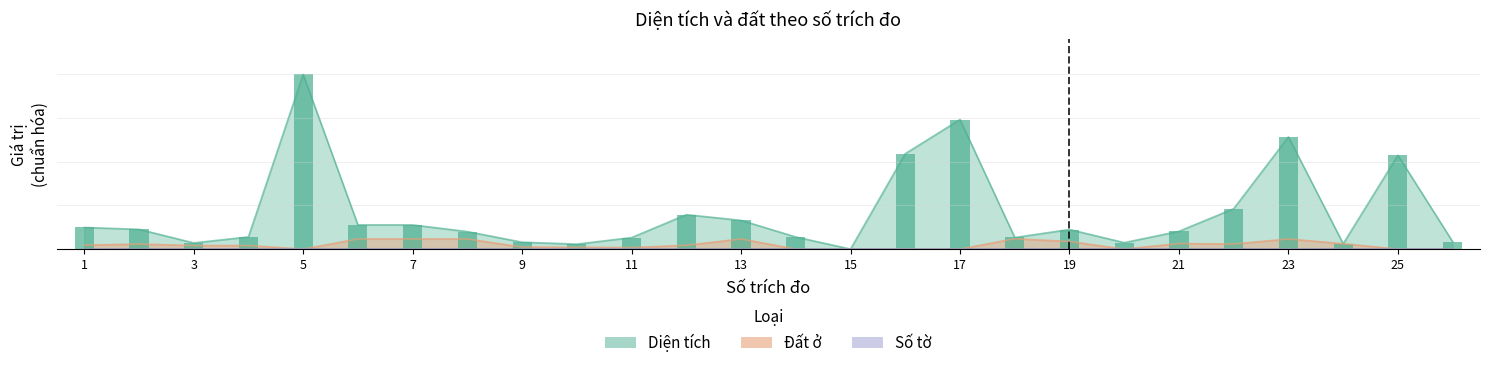

Where is Đất ở nearest to the value 0?

5